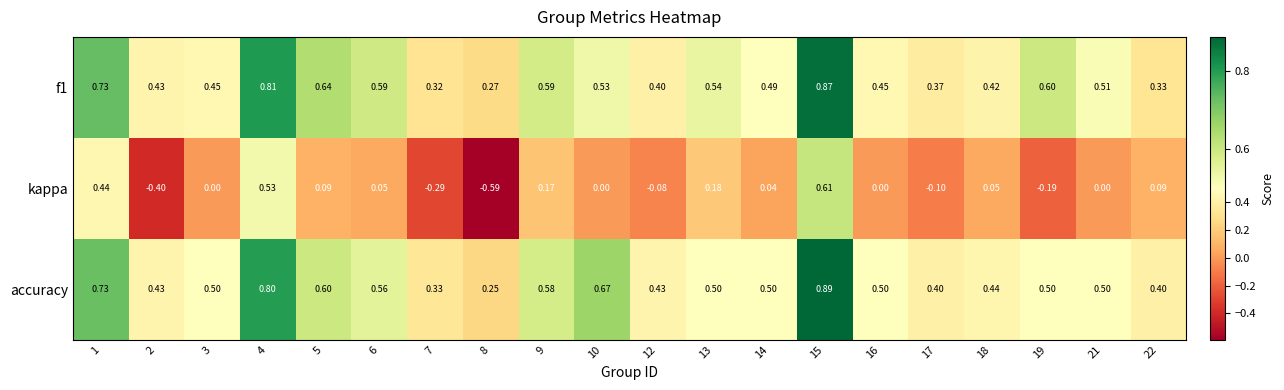

Which series has the widest spread of values?

kappa